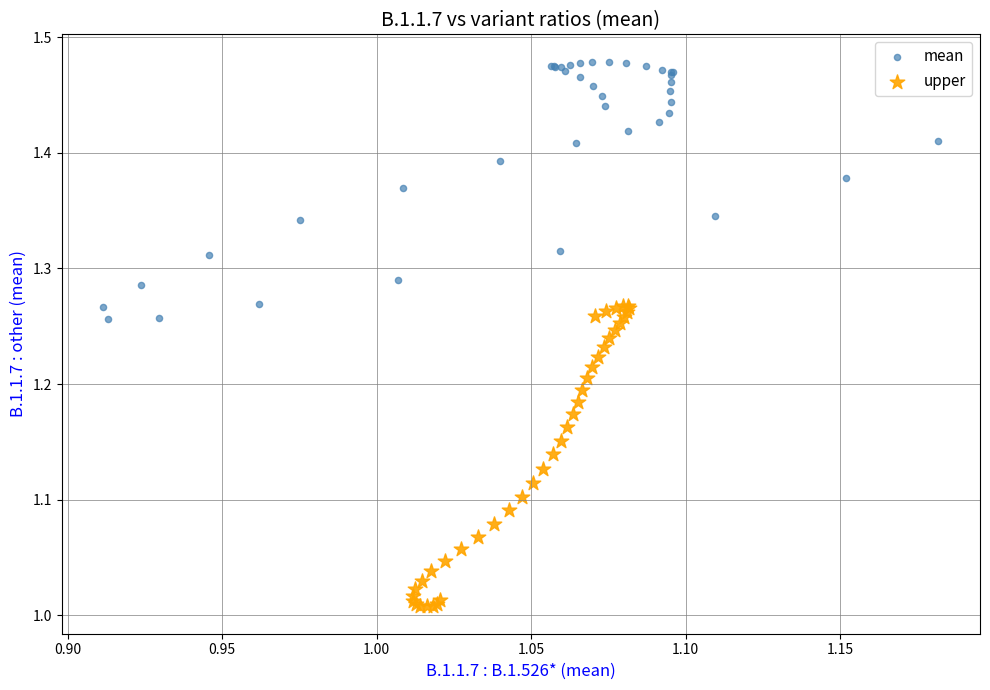

Which series reaches the maximum Y coordinate?

mean